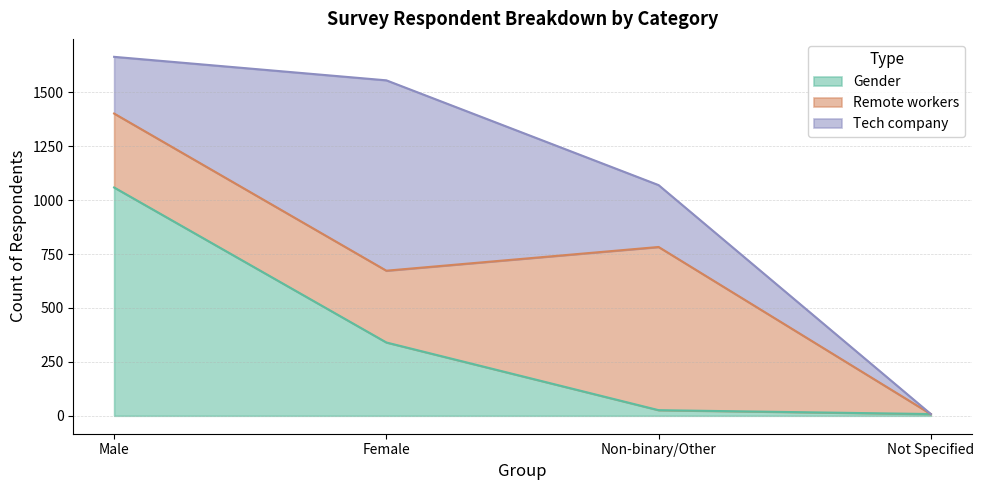

Which series has the largest total across all categories?

Gender